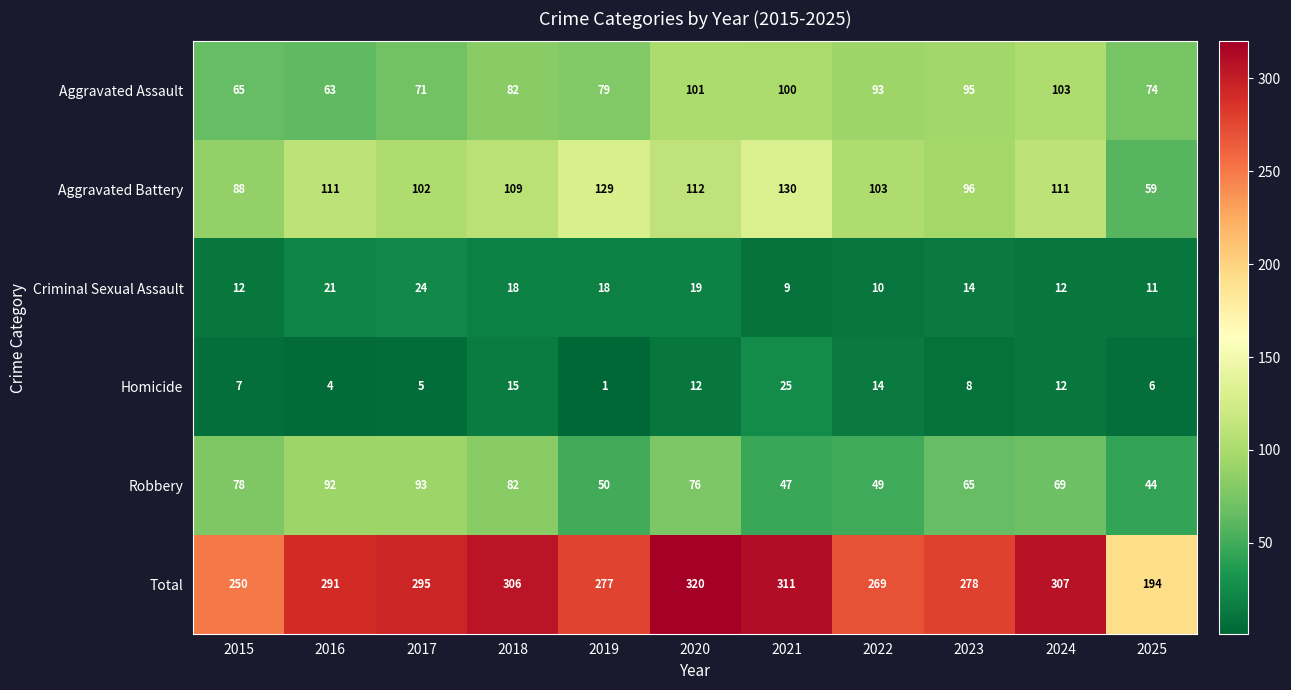

What is the difference between the maximum and second lowest values in the Robbery series?

46